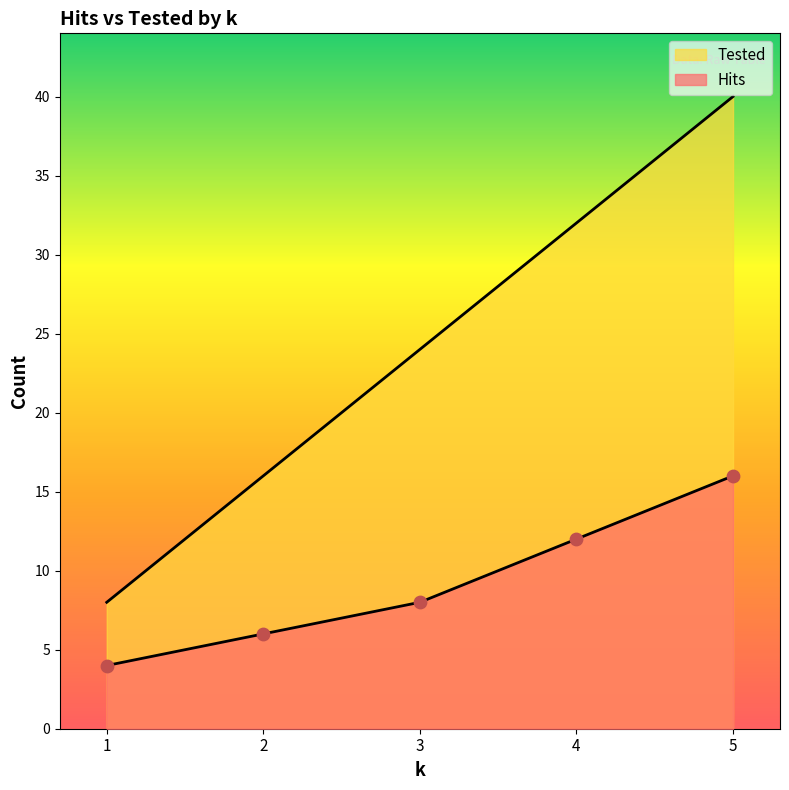

At which category is the sum across all series the highest?

5